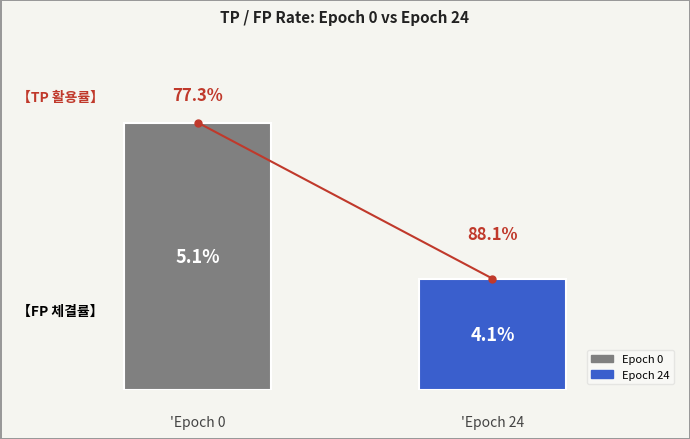

What is the value of the 1st point from the left?

0.8